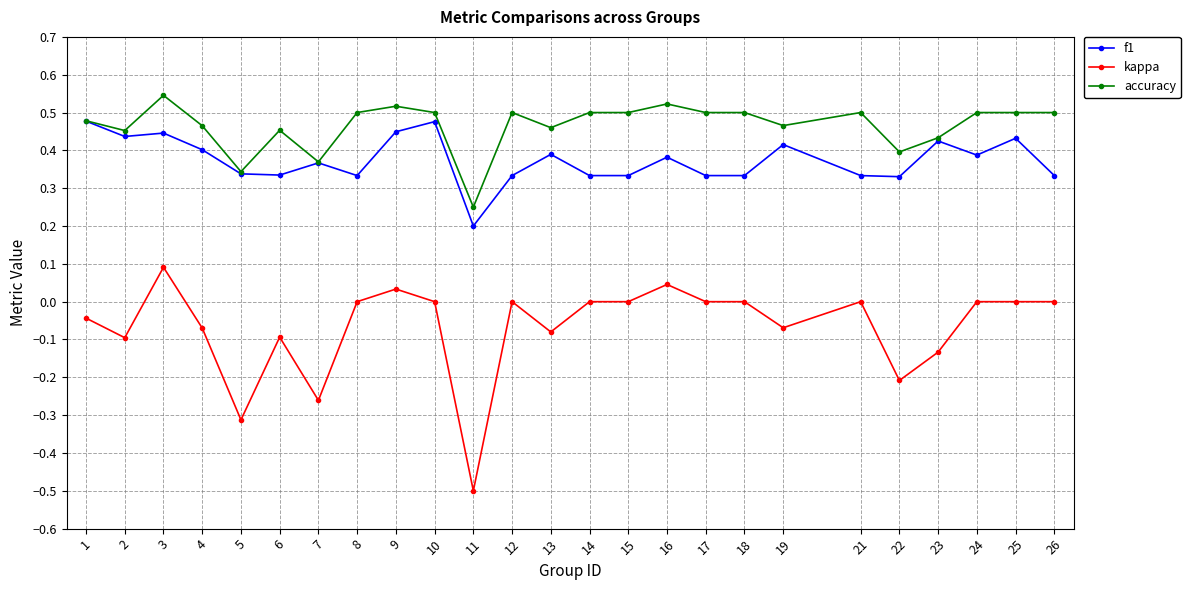

At 24, list the series in order from smallest to largest.

kappa, f1, accuracy